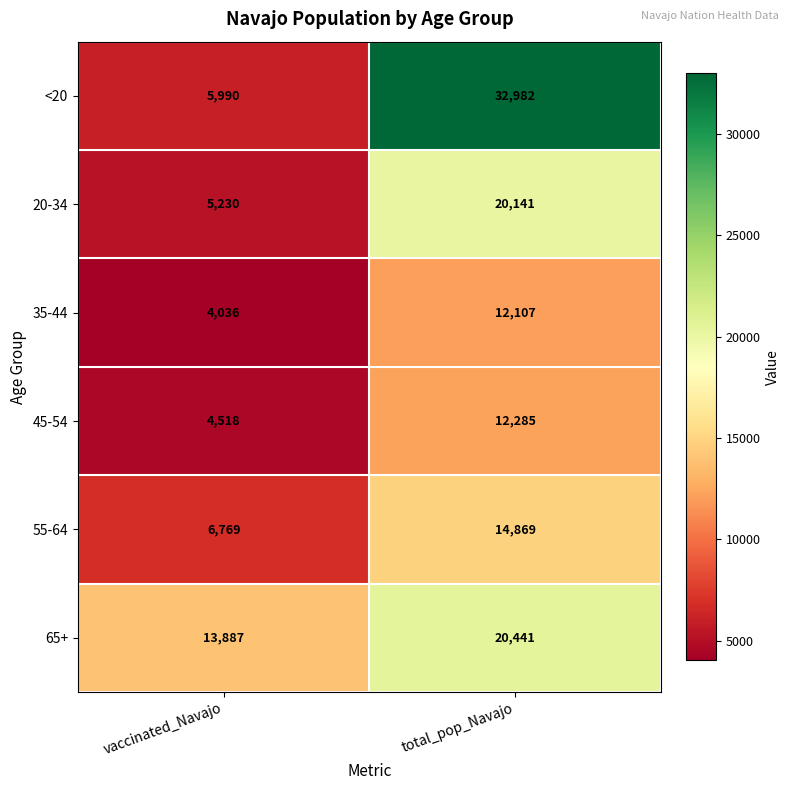

Reading left to right, list all the values displayed in this chart.

<20: vaccinated_Navajo=5990	total_pop_Navajo=32982
20-34: vaccinated_Navajo=5230	total_pop_Navajo=20141
35-44: vaccinated_Navajo=4036	total_pop_Navajo=12107
45-54: vaccinated_Navajo=4518	total_pop_Navajo=12285
55-64: vaccinated_Navajo=6769	total_pop_Navajo=14869
65+: vaccinated_Navajo=13887	total_pop_Navajo=20441